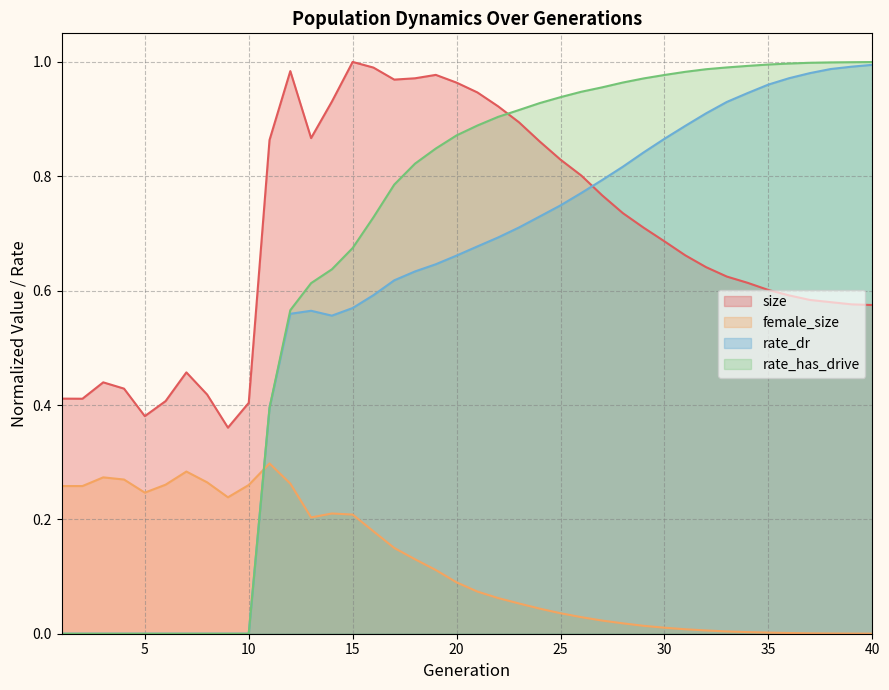

What is the value of the female_size point at the 23rd from the left?

0.1